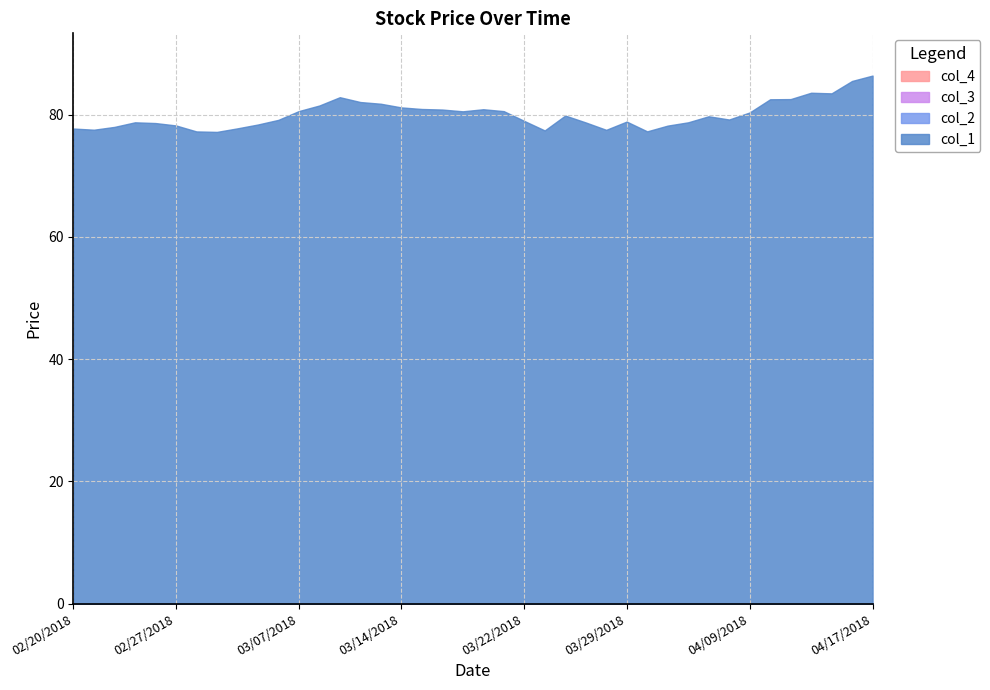

Reading left to right, list all the values displayed in this chart.

col_1: 02/20/2018=77.8	02/21/2018=77.6	02/22/2018=78.0	02/23/2018=78.8	02/26/2018=78.7	02/27/2018=78.3	02/28/2018=77.3	03/01/2018=77.2	03/02/2018=77.8	03/05/2018=78.4	03/06/2018=79.2	03/07/2018=80.6	03/08/2018=81.5	03/09/2018=82.9	03/12/2018=82.1	03/13/2018=81.8	03/14/2018=81.2	03/15/2018=80.9	03/16/2018=80.9	03/19/2018=80.6	03/20/2018=80.9	03/21/2018=80.6	03/22/2018=79.0	03/23/2018=77.4	03/26/2018=79.9	03/27/2018=78.8	03/28/2018=77.5	03/29/2018=78.9	04/02/2018=77.3	04/03/2018=78.2	04/04/2018=78.8	04/05/2018=79.8	04/06/2018=79.2	04/09/2018=80.4	04/10/2018=82.5	04/11/2018=82.6	04/12/2018=83.6	04/13/2018=83.5	04/16/2018=85.5	04/17/2018=86.4
col_2: 02/20/2018=0.0	02/21/2018=0.0	02/22/2018=0.0	02/23/2018=0.0	02/26/2018=0.0	02/27/2018=0.0	02/28/2018=0.0	03/01/2018=0.0	03/02/2018=0.0	03/05/2018=0.0	03/06/2018=0.0	03/07/2018=0.0	03/08/2018=0.0	03/09/2018=0.0	03/12/2018=0.0	03/13/2018=0.0	03/14/2018=0.0	03/15/2018=0.0	03/16/2018=0.0	03/19/2018=0.0	03/20/2018=0.0	03/21/2018=0.0	03/22/2018=0.0	03/23/2018=0.0	03/26/2018=0.0	03/27/2018=0.0	03/28/2018=0.0	03/29/2018=0.0	04/02/2018=0.0	04/03/2018=0.0	04/04/2018=0.0	04/05/2018=0.0	04/06/2018=0.0	04/09/2018=0.0	04/10/2018=0.0	04/11/2018=0.0	04/12/2018=0.0	04/13/2018=0.0	04/16/2018=0.0	04/17/2018=0.0
col_3: 02/20/2018=0.0	02/21/2018=0.0	02/22/2018=0.0	02/23/2018=0.0	02/26/2018=0.0	02/27/2018=0.0	02/28/2018=0.0	03/01/2018=0.0	03/02/2018=0.0	03/05/2018=0.0	03/06/2018=0.0	03/07/2018=0.0	03/08/2018=0.0	03/09/2018=0.0	03/12/2018=0.0	03/13/2018=0.0	03/14/2018=0.0	03/15/2018=0.0	03/16/2018=0.0	03/19/2018=0.0	03/20/2018=0.0	03/21/2018=0.0	03/22/2018=0.0	03/23/2018=0.0	03/26/2018=0.0	03/27/2018=0.0	03/28/2018=0.0	03/29/2018=0.0	04/02/2018=0.0	04/03/2018=0.0	04/04/2018=0.0	04/05/2018=0.0	04/06/2018=0.0	04/09/2018=0.0	04/10/2018=0.0	04/11/2018=0.0	04/12/2018=0.0	04/13/2018=0.0	04/16/2018=0.0	04/17/2018=0.0
col_4: 02/20/2018=0.0	02/21/2018=0.0	02/22/2018=0.0	02/23/2018=0.0	02/26/2018=0.0	02/27/2018=0.0	02/28/2018=0.0	03/01/2018=0.0	03/02/2018=0.0	03/05/2018=0.0	03/06/2018=0.0	03/07/2018=0.0	03/08/2018=0.0	03/09/2018=0.0	03/12/2018=0.0	03/13/2018=0.0	03/14/2018=0.0	03/15/2018=0.0	03/16/2018=0.0	03/19/2018=0.0	03/20/2018=0.0	03/21/2018=0.0	03/22/2018=0.0	03/23/2018=0.0	03/26/2018=0.0	03/27/2018=0.0	03/28/2018=0.0	03/29/2018=0.0	04/02/2018=0.0	04/03/2018=0.0	04/04/2018=0.0	04/05/2018=0.0	04/06/2018=0.0	04/09/2018=0.0	04/10/2018=0.0	04/11/2018=0.0	04/12/2018=0.0	04/13/2018=0.0	04/16/2018=0.0	04/17/2018=0.0